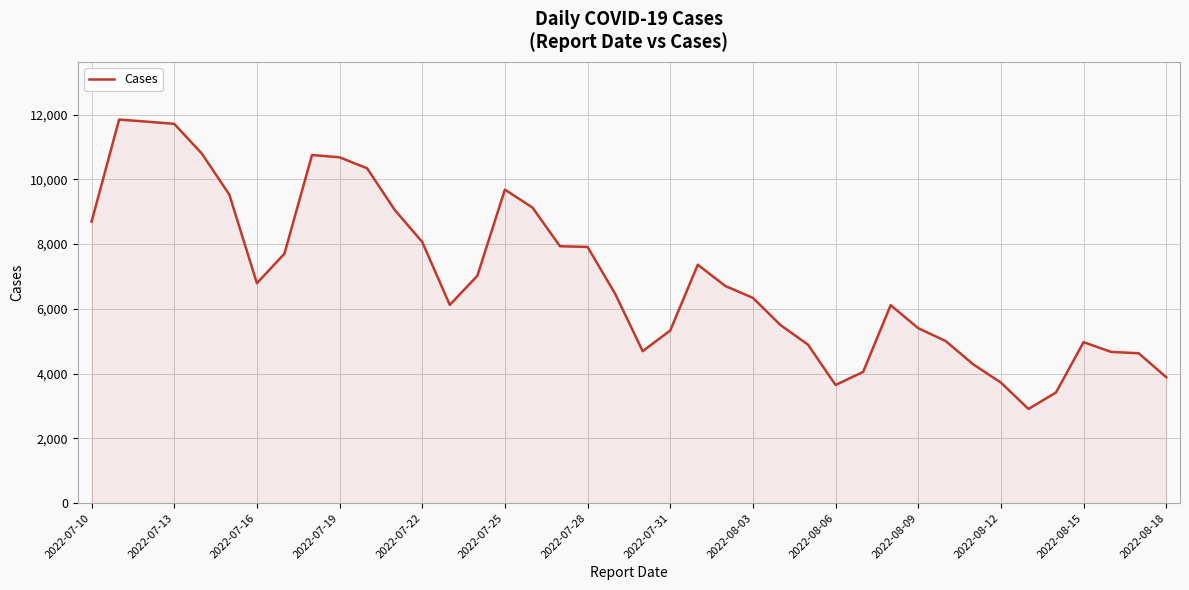

What is the greatest value displayed?

11844